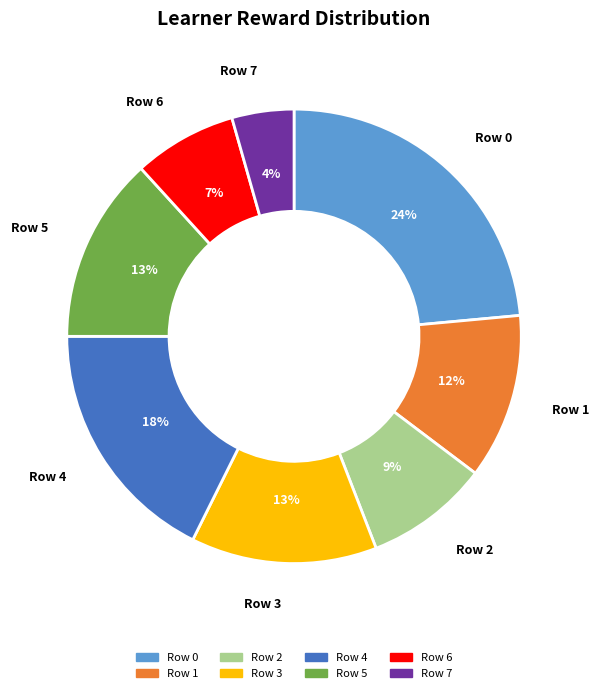

To the nearest percent, what is the average slice percentage?

12%